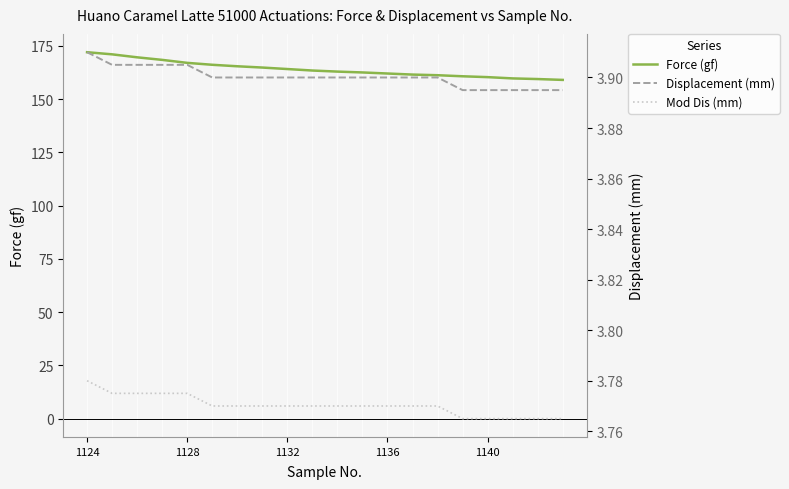

At how many categories does at least one series exceed 164?

9